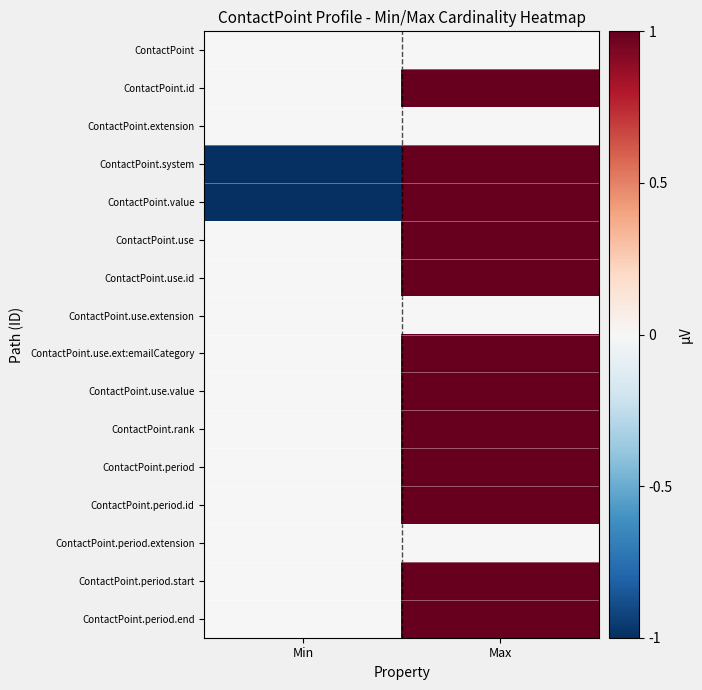

What is the total value across all series at Max?

12